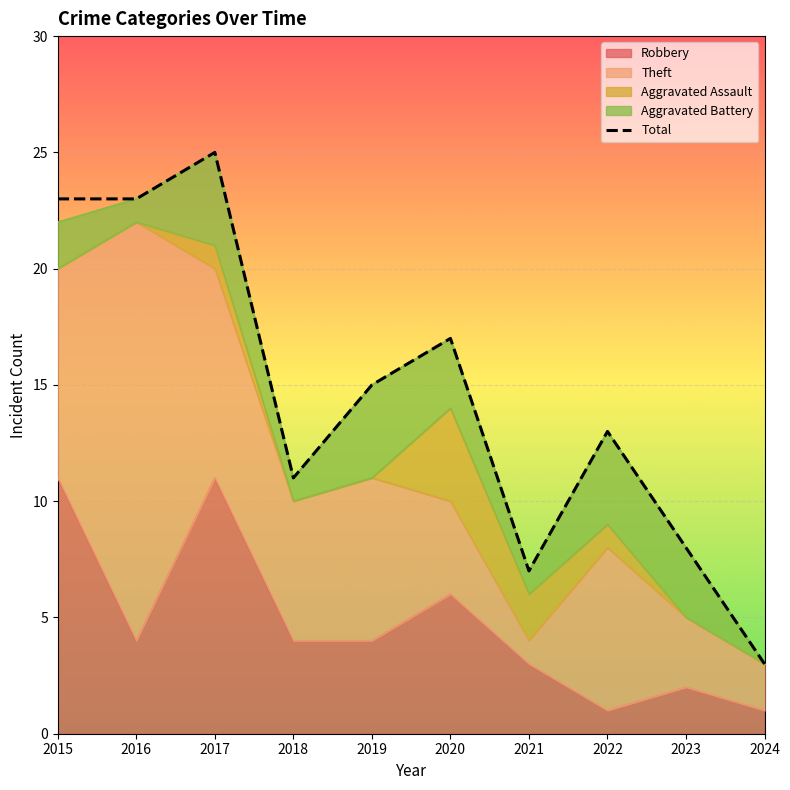

Rank the categories by value from lowest to highest.

2024, 2021, 2023, 2018, 2022, 2019, 2020, 2015, 2016, 2017